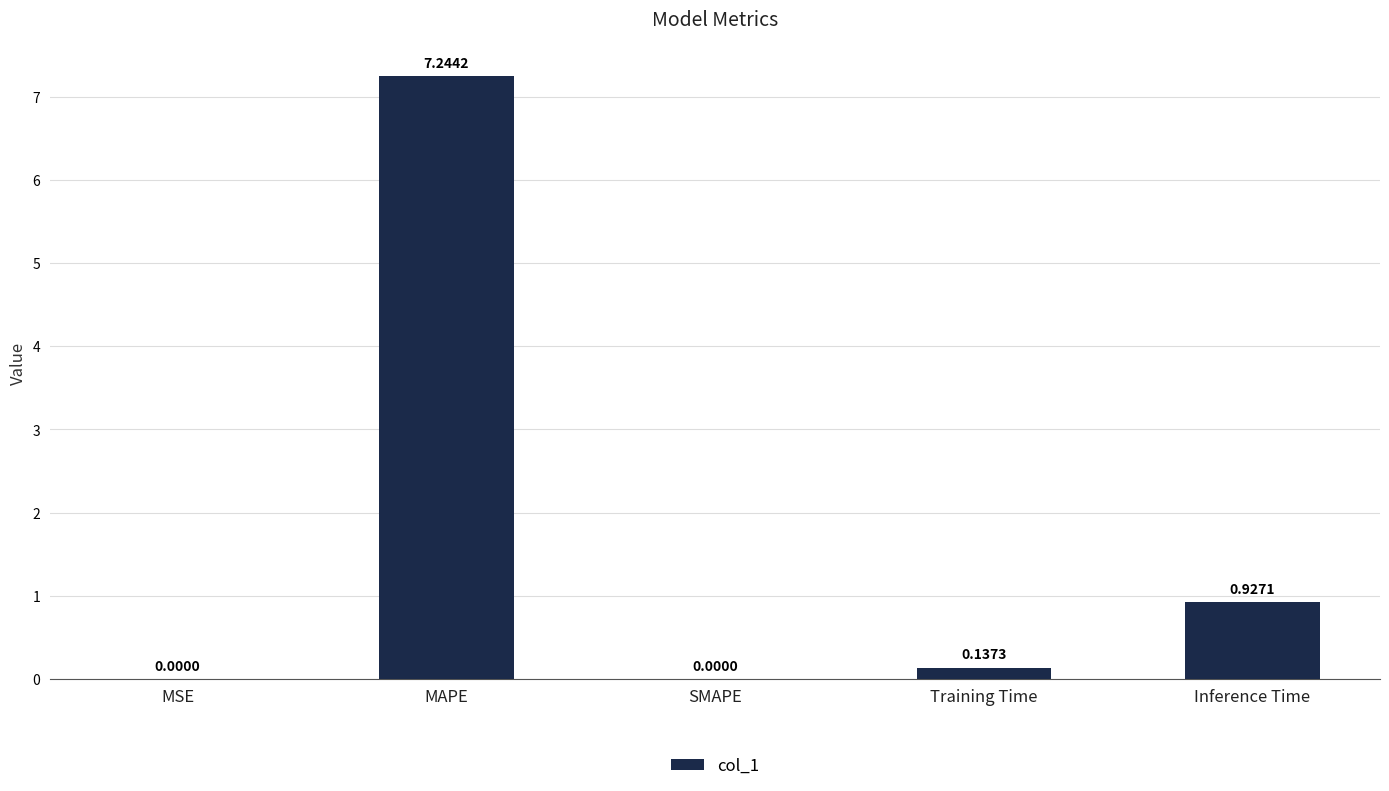

How many series are shown in this chart?

1